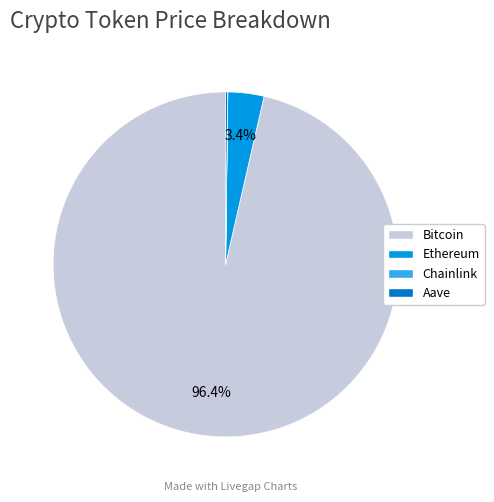

Does any single category account for the majority?

Yes